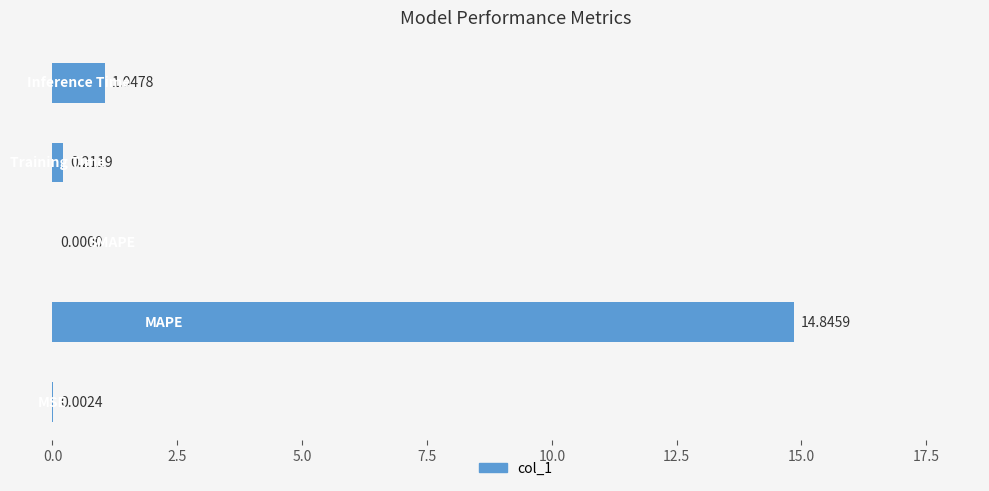

What is the sum of all values?

16.1